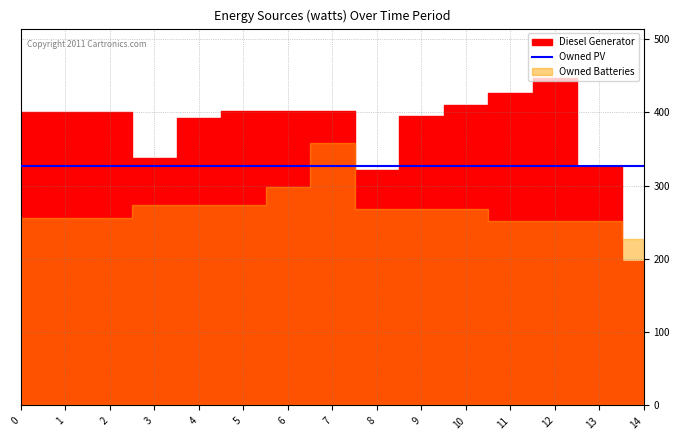

Reading left to right, extract all data points from this chart.

Diesel Generator: 0=400	1=400	2=400	3=337	4=392	5=402	6=402	7=402	8=321	9=395	10=410	11=426	12=447	13=325	14=197
Owned PV: 0=327	1=327	2=327	3=327	4=327	5=327	6=327	7=327	8=327	9=327	10=327	11=327	12=327	13=327	14=327
Owned Batteries: 0=256	1=256	2=256	3=274	4=274	5=274	6=298	7=358	8=268	9=268	10=268	11=251	12=251	13=251	14=227